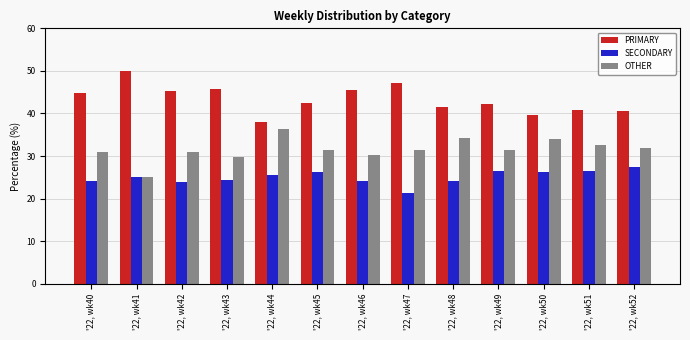

Is it true that OTHER equals 31.5 at '22, wk47?

True